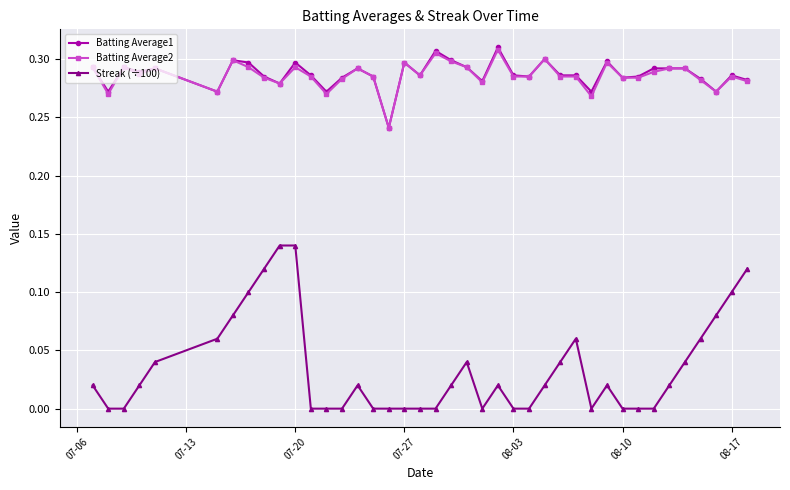

True or false: Streak (÷100) and Batting Average2 cross at least once.

False